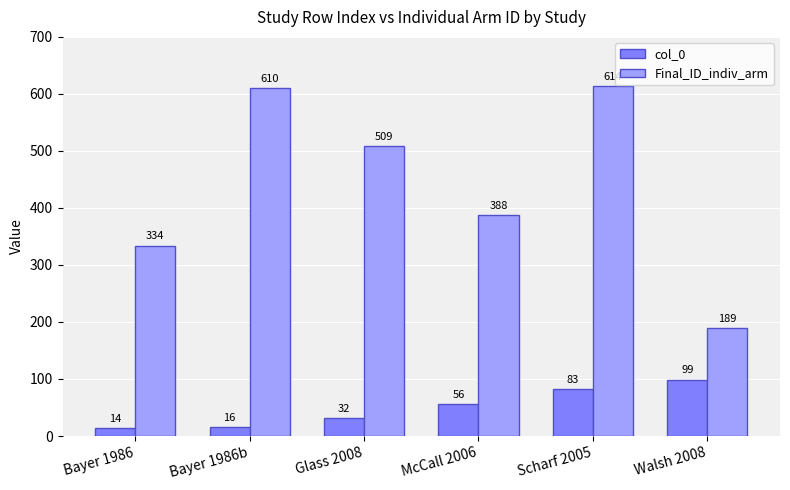

What is the sum of the col_0 values at Walsh 2008 and Bayer 1986b?

115